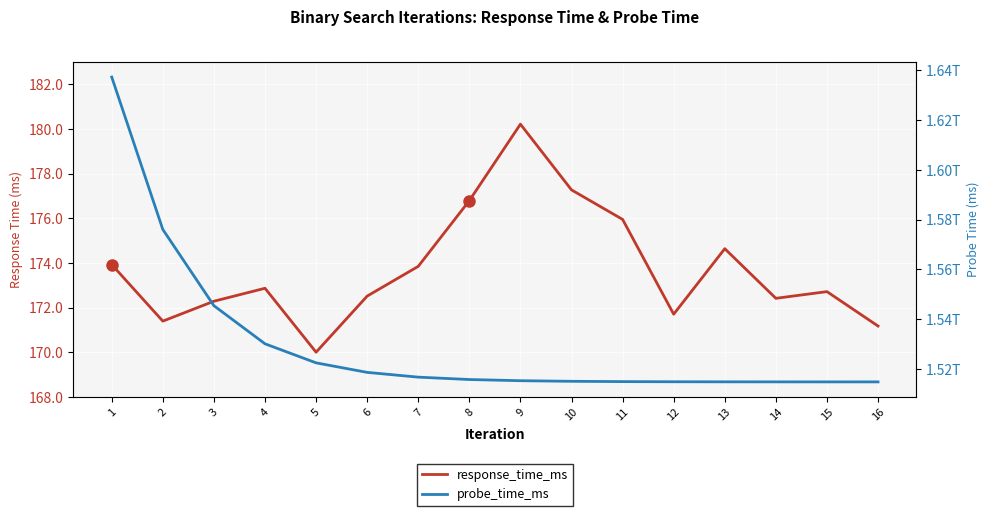

Reading left to right, list all the values displayed in this chart.

response_time_ms: 173.9	171.4	172.3	172.9	170.0	172.5	173.8	176.8	180.2	177.3	175.9	171.7	174.6	172.4	172.7	171.2
probe_time_ms: 1637316786976.0	1576038993488.0	1545400096744.0	1530080648372.0	1522420924186.0	1518591062093.0	1516676131046.0	1515718665523.0	1515239932761.0	1515000566380.0	1514880883190.0	1514821041595.0	1514791120797.0	1514776160398.0	1514768680199.0	1514764940099.0